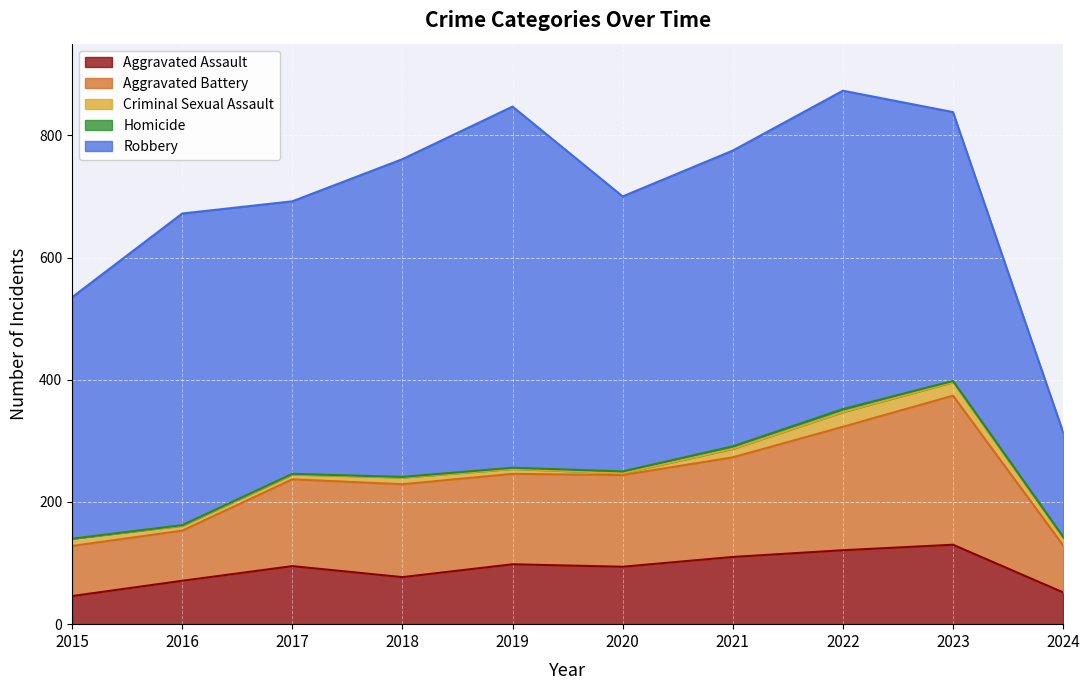

What is the difference between the second highest and minimum values in the Robbery series?

350